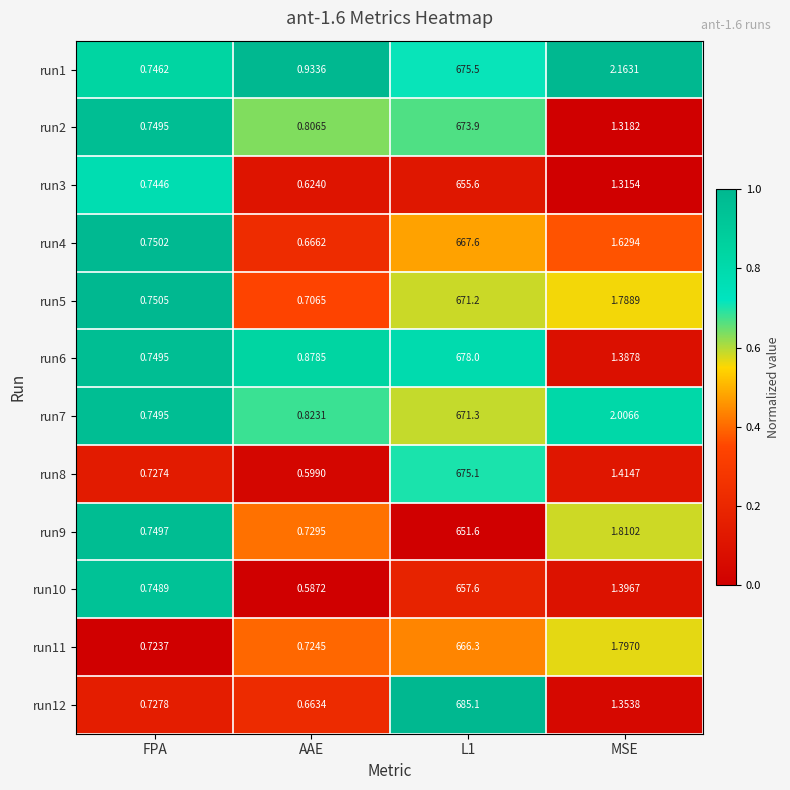

At which label is run4 closest to 334?

MSE